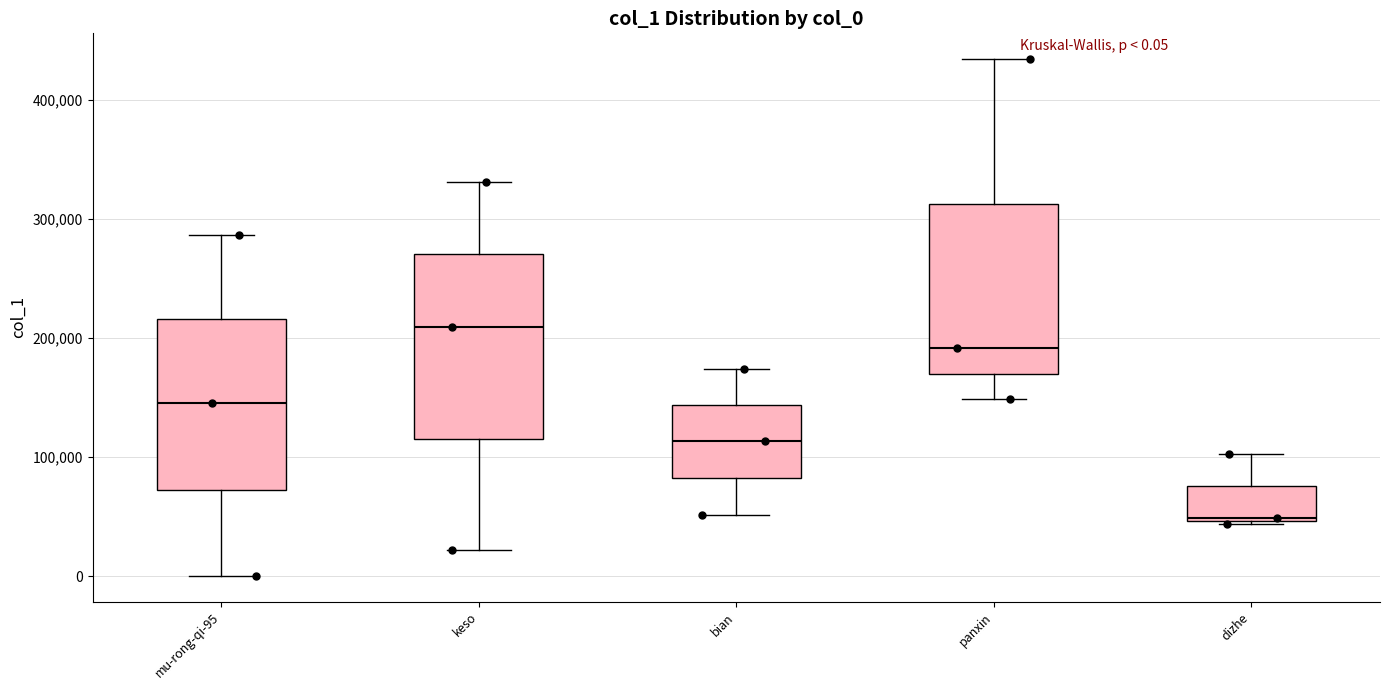

Which box has the highest median line?

keso